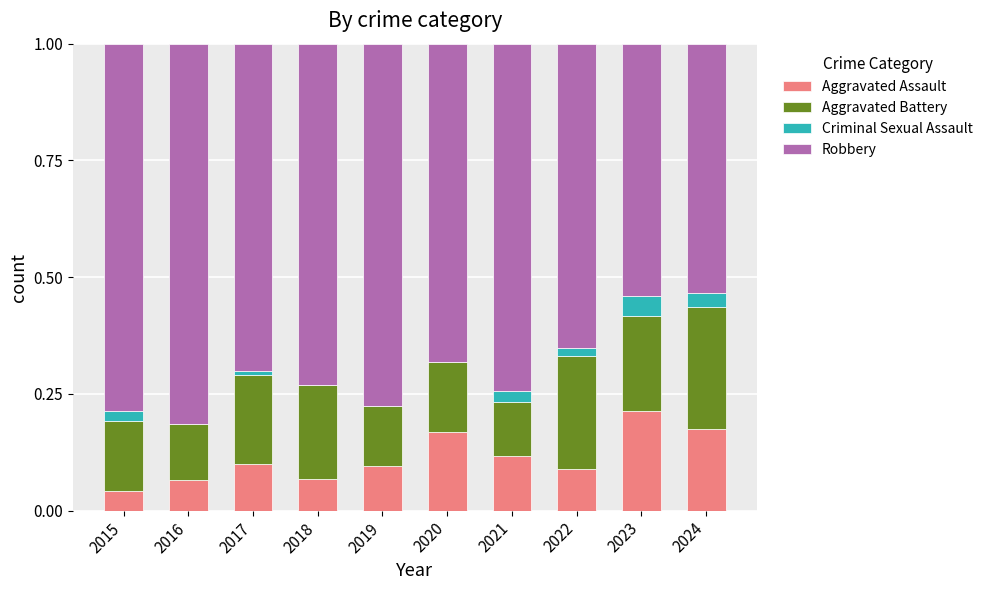

Does the chart contain stacked bars?

Yes